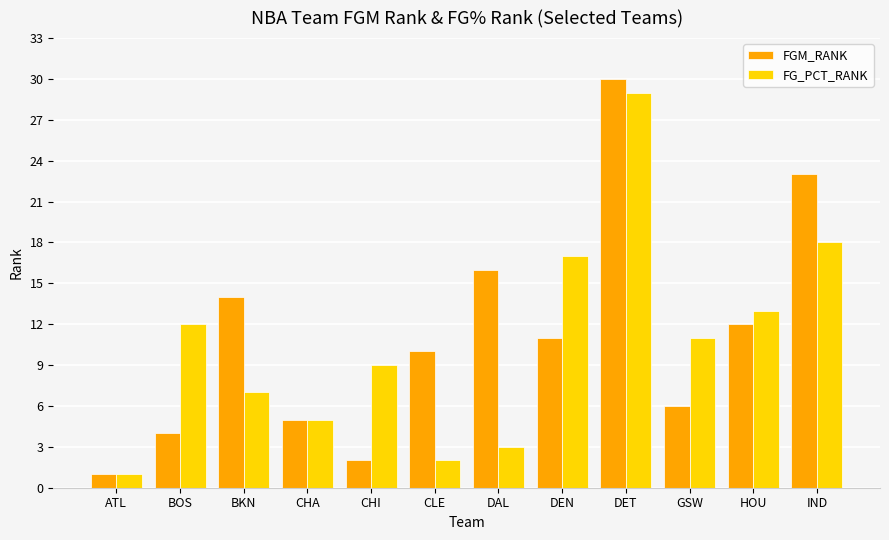

True or false: FGM_RANK has a value of 1 at CHI.

False